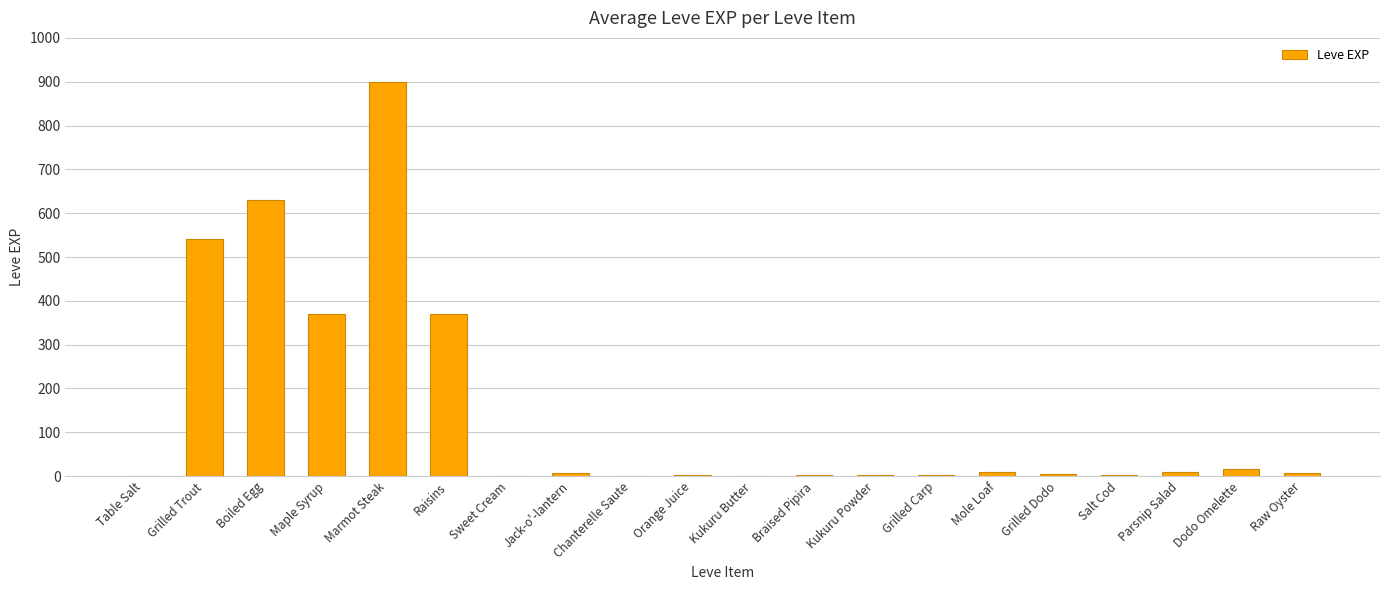

Are the bars horizontal?

No